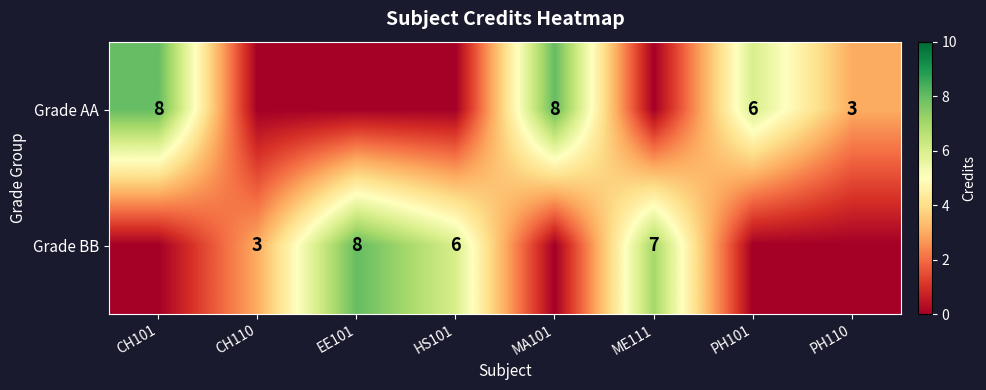

Is it true that Grade BB equals 11 at ME111?

False